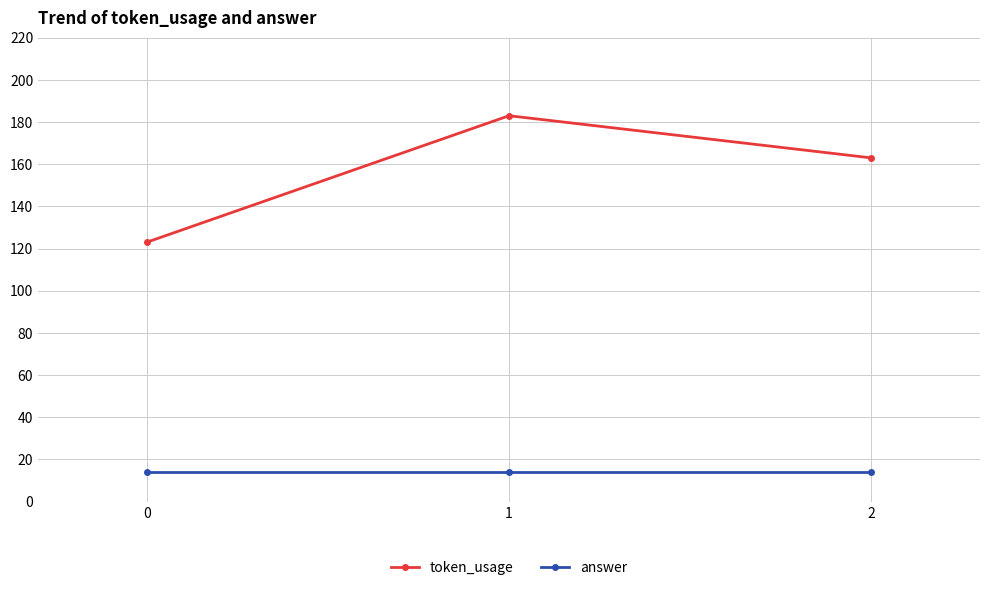

Where does the token_usage series first go above 163?

1